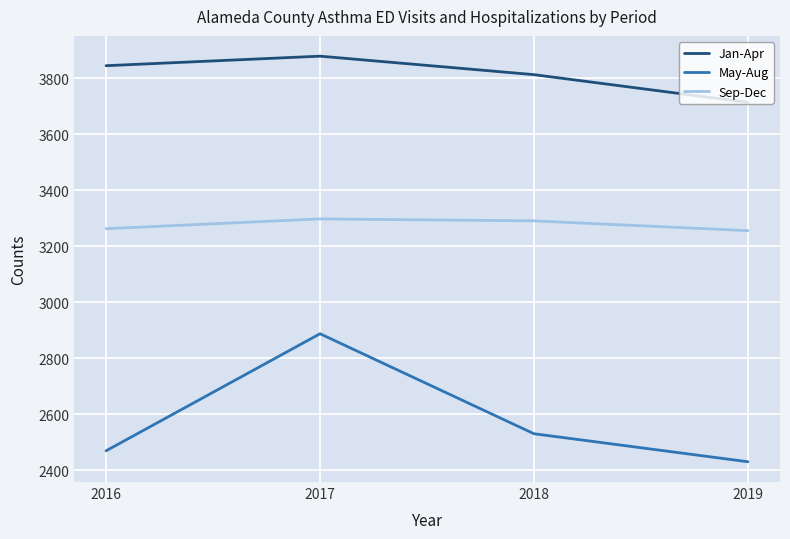

What is the sum of the May-Aug values at 2017 and 2018?

5419